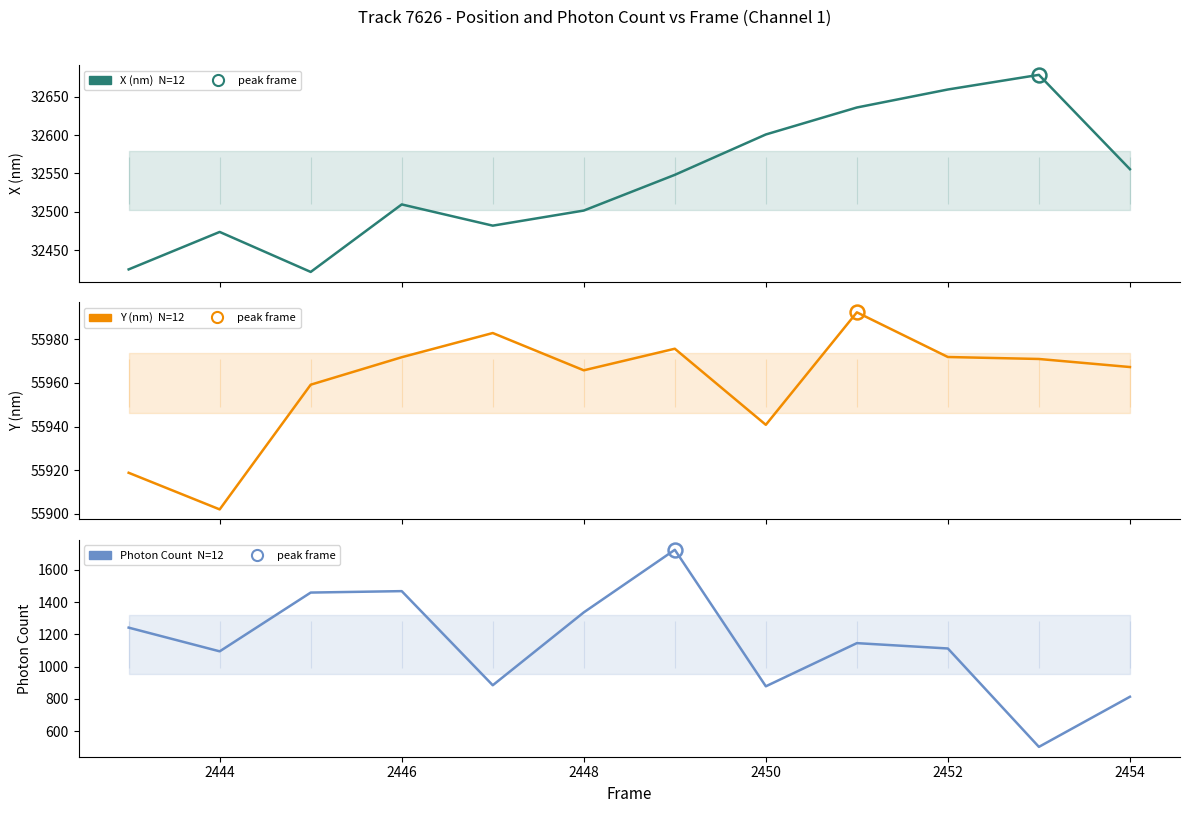

True or false: Photon Count has more than 1 points higher than both neighbors.

True